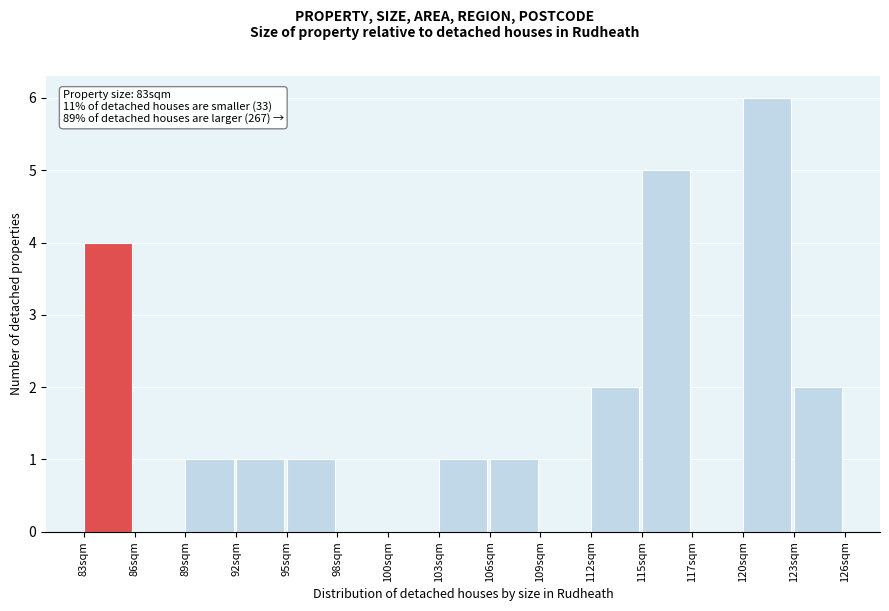

Over which range of the x-axis is the bar tallest?

120.0 to 123.0